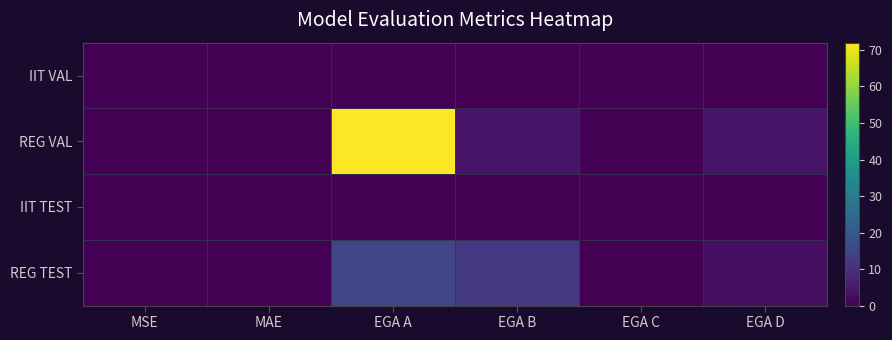

Which series has the largest range (max minus min)?

REG VAL